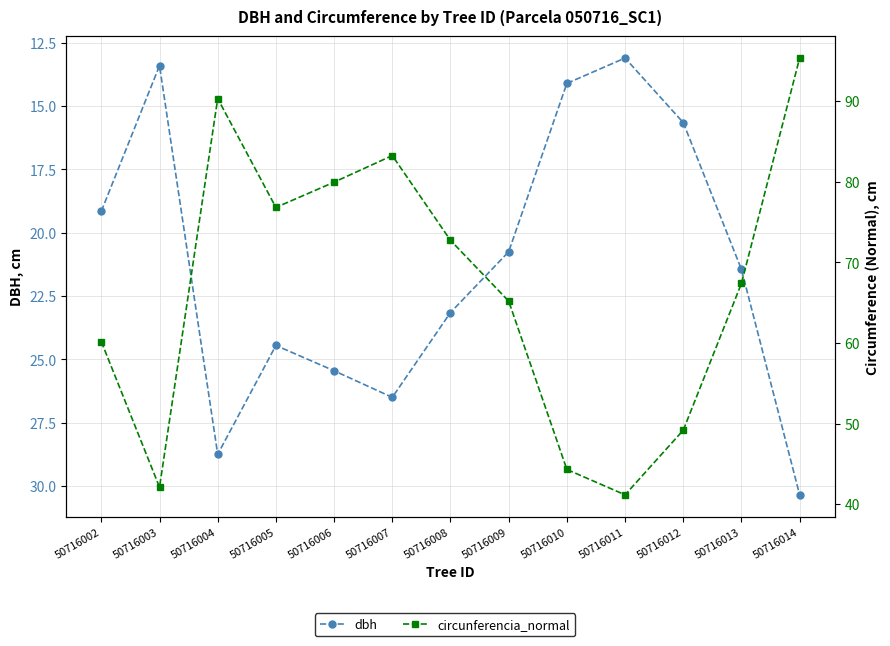

How many distinct data groups are displayed?

2